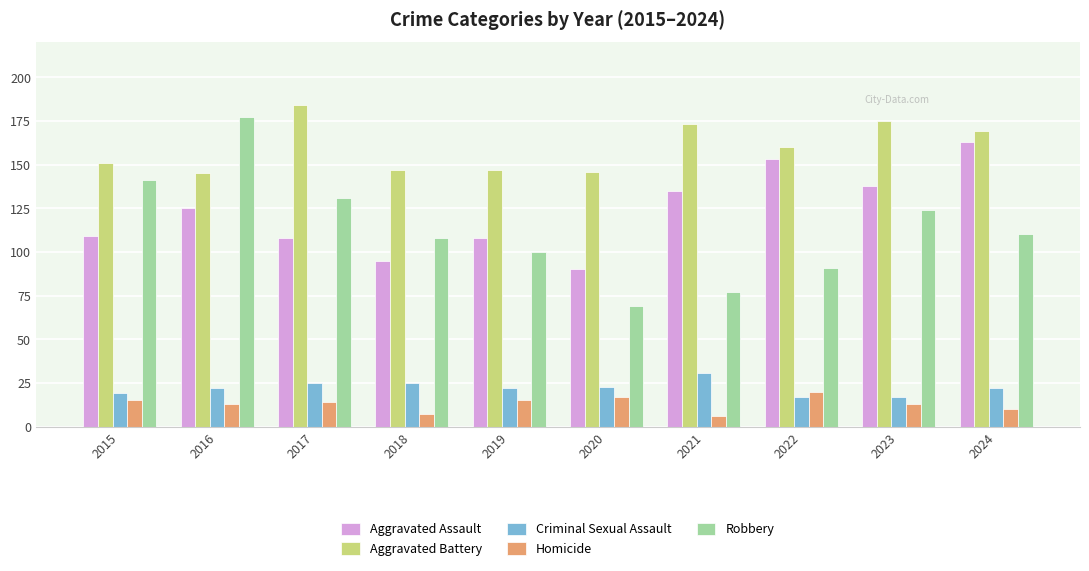

Which series has the largest range (max minus min)?

Robbery